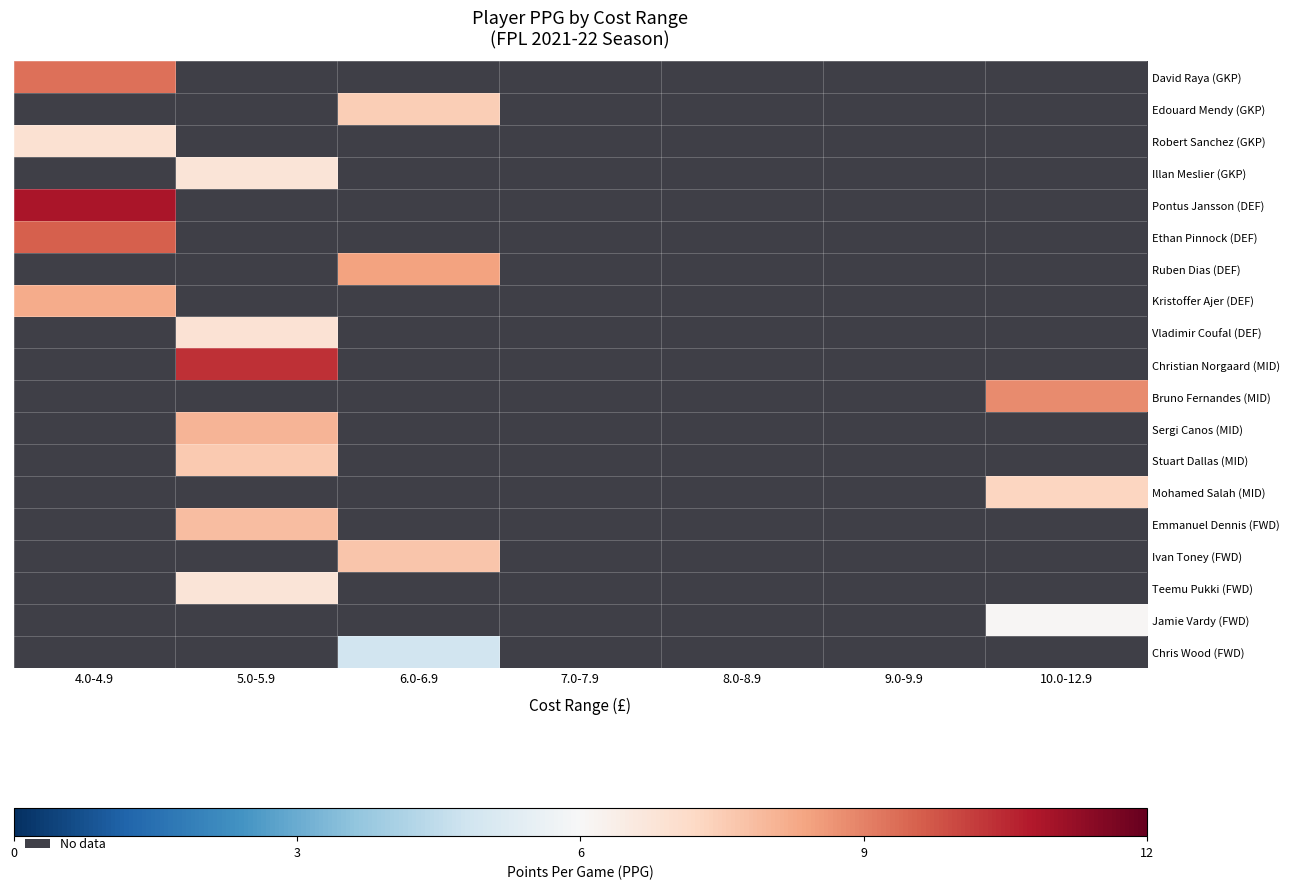

At which label does Edouard Mendy (GKP) reach its peak?

4.0-4.9